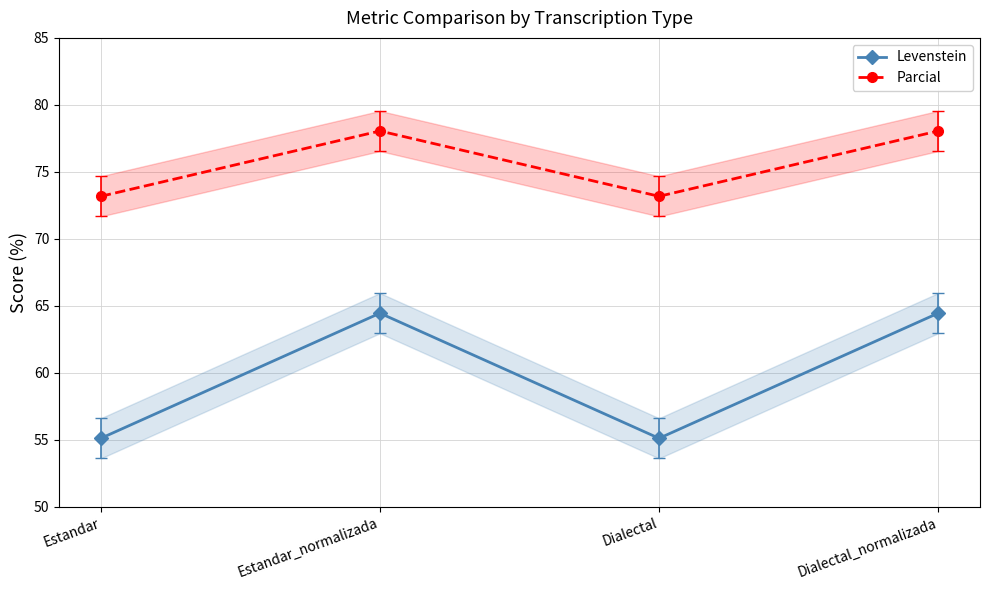

Rank the series at Estandar_normalizada from highest to lowest value.

Parcial, Levenstein